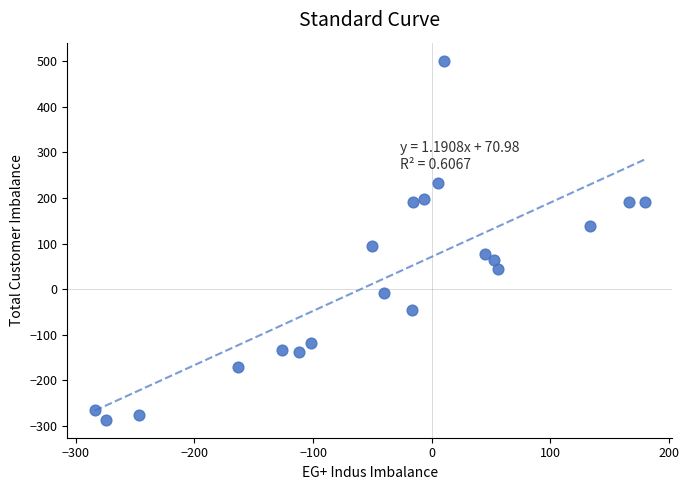

What is the range of X values (max minus min)?

463.2